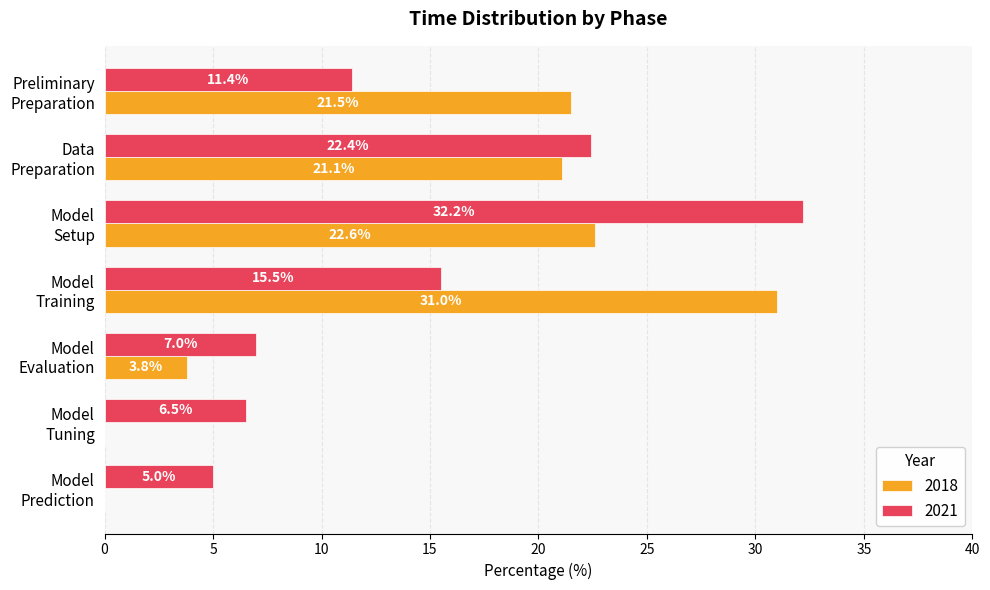

What is the highest value of the 2021 series?

32.2